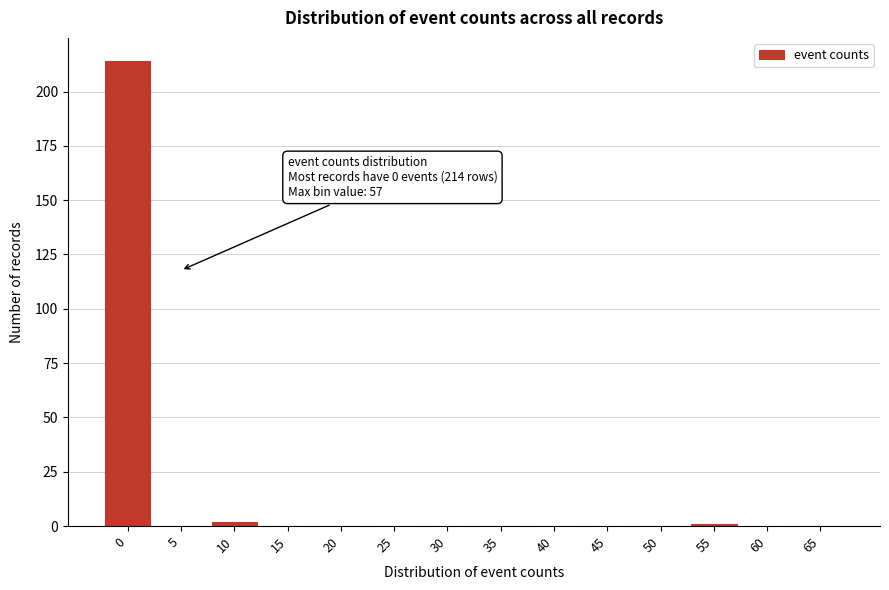

Reading right to left, what are all the values shown in this chart?

65=0	60=0	55=1	50=0	45=0	40=0	35=0	30=0	25=0	20=0	15=0	10=2	5=0	0=214